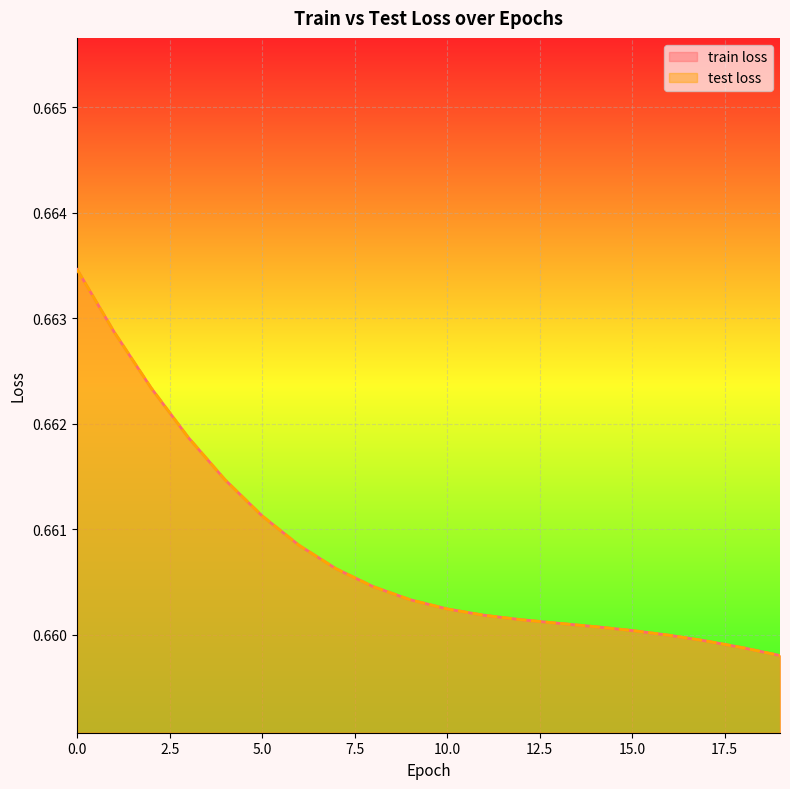

At 18, list the series in order from largest to smallest.

train loss, test loss